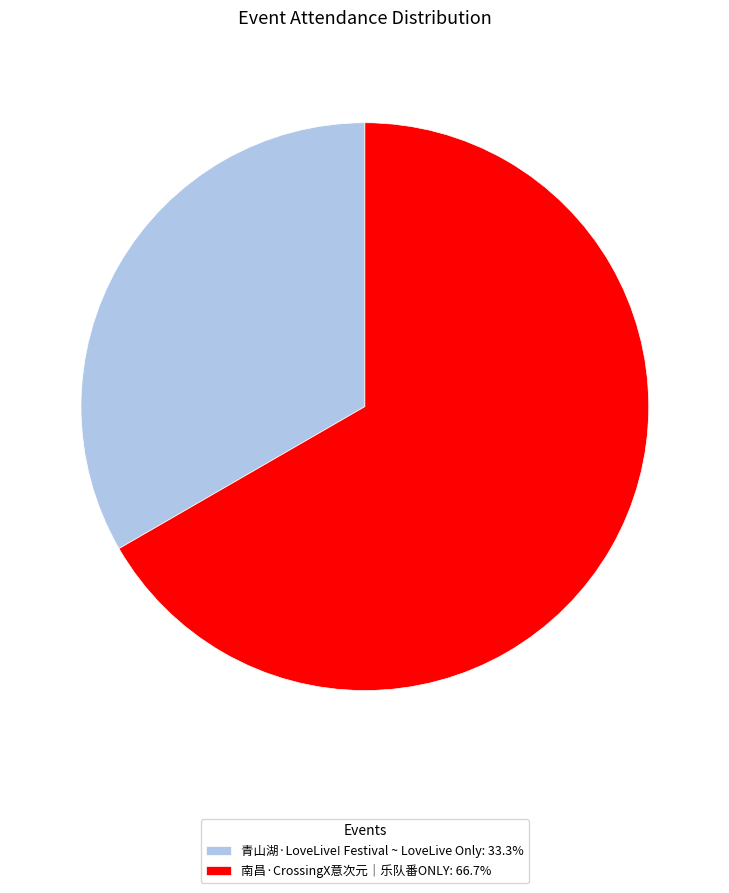

Do 青山湖·LoveLive! Festival ~ LoveLive Only: 33.3% and 南昌·CrossingX意次元｜乐队番ONLY: 66.7% together represent more than half of the pie?

Yes